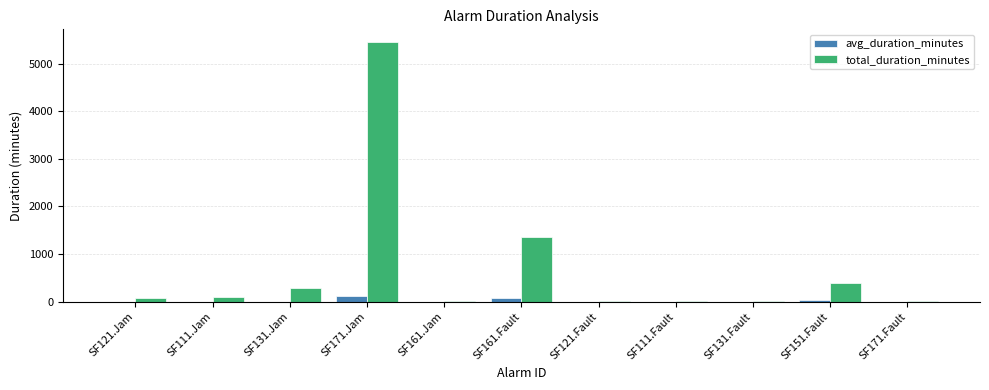

Which series has the largest total across all categories?

total_duration_minutes